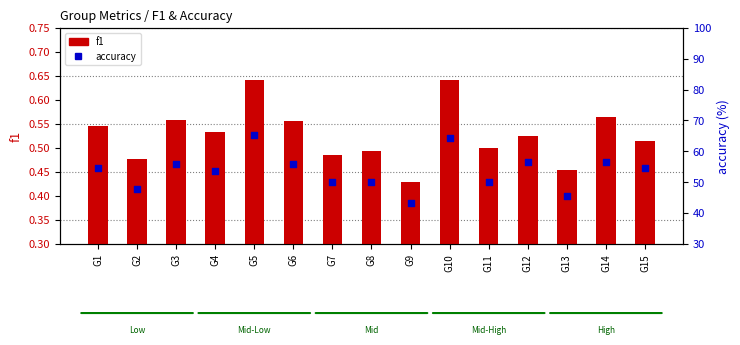

At how many categories does at least one series exceed 10?

15